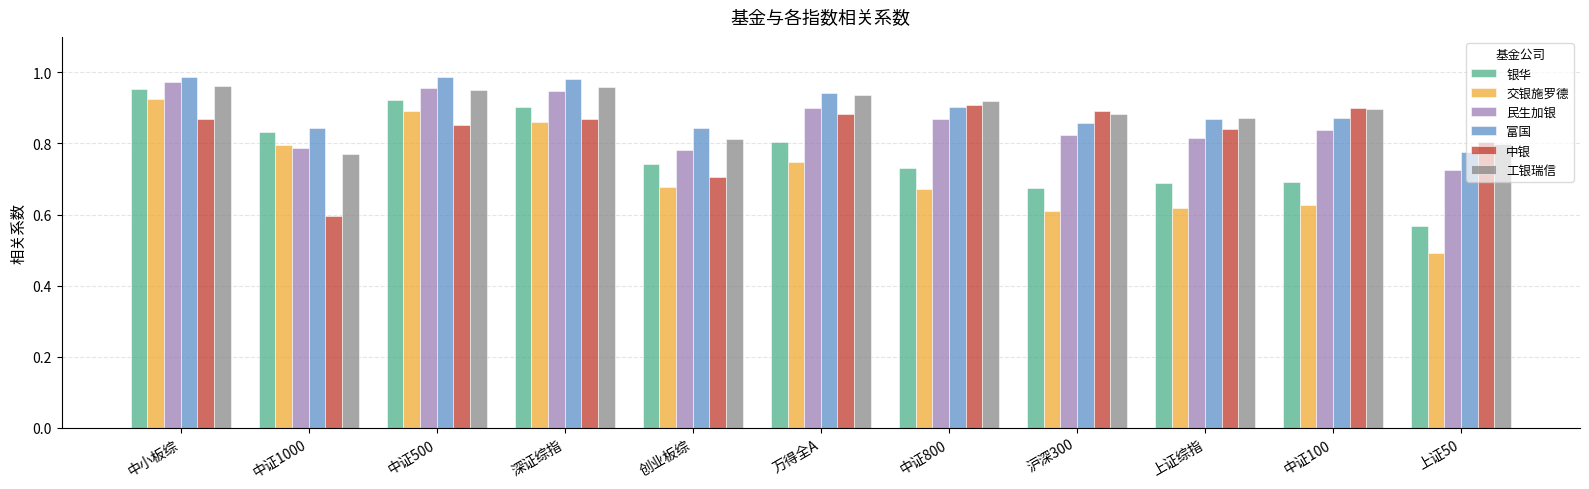

Which series changed the most between 深证综指 and 创业板综?

交银施罗德